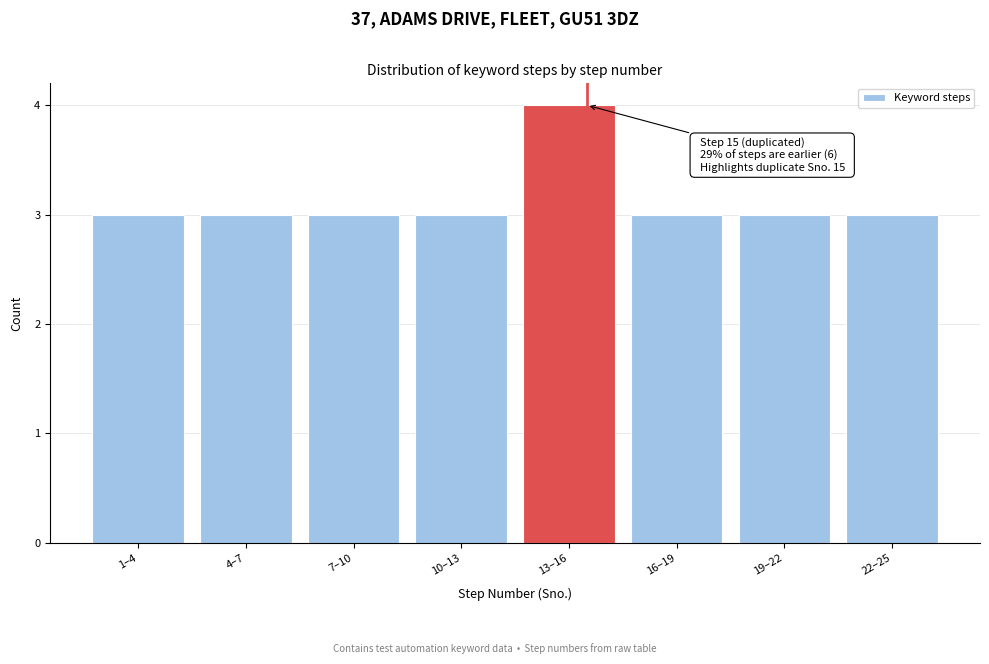

Reading right to left, transcribe all the data shown in this chart.

22–25=3	19–22=3	16–19=3	13–16=4	10–13=3	7–10=3	4–7=3	1–4=3